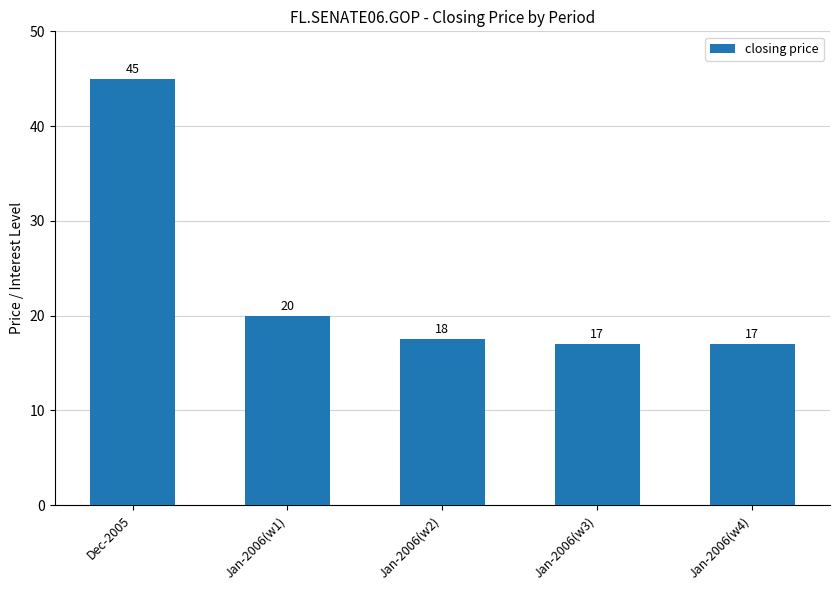

What position from the right is Jan-2006(w2)?

3